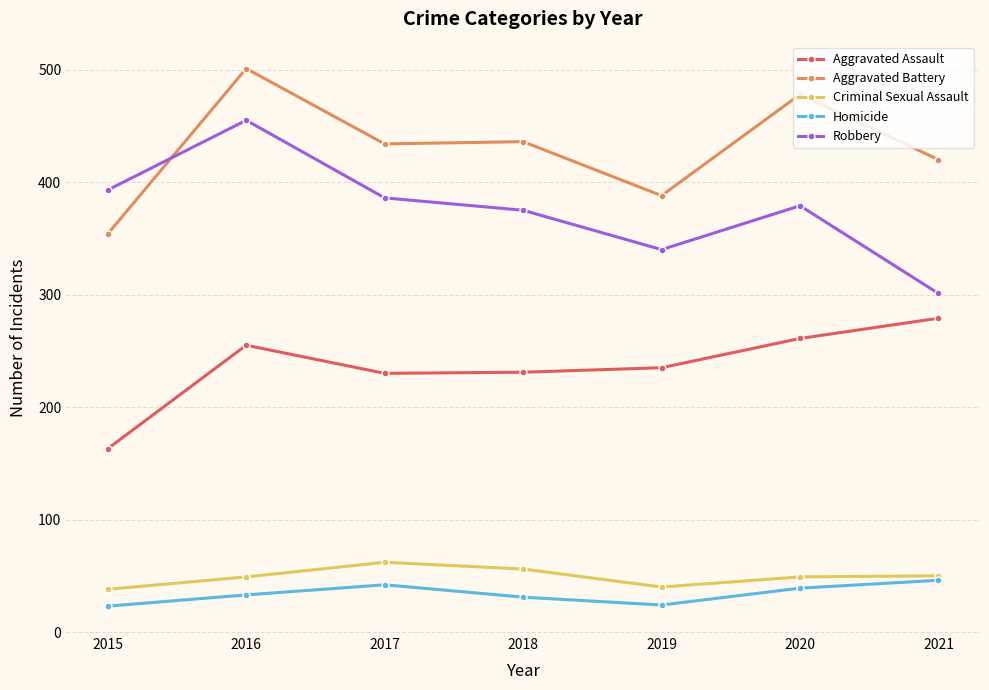

How many Aggravated Battery values are between 388 and 478?

5